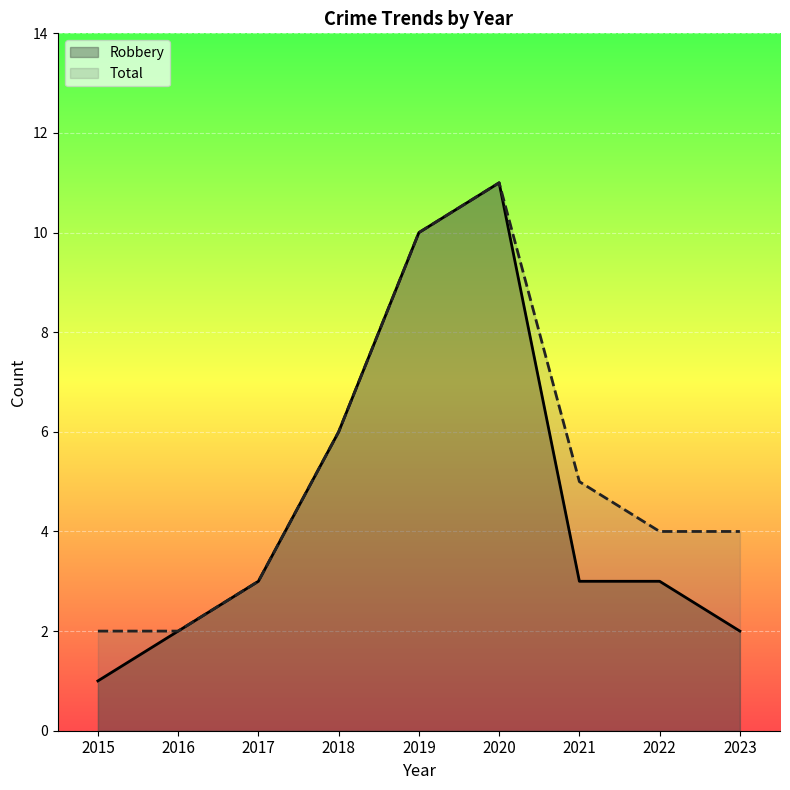

The value of Robbery at 2023 is 3. True or false?

False